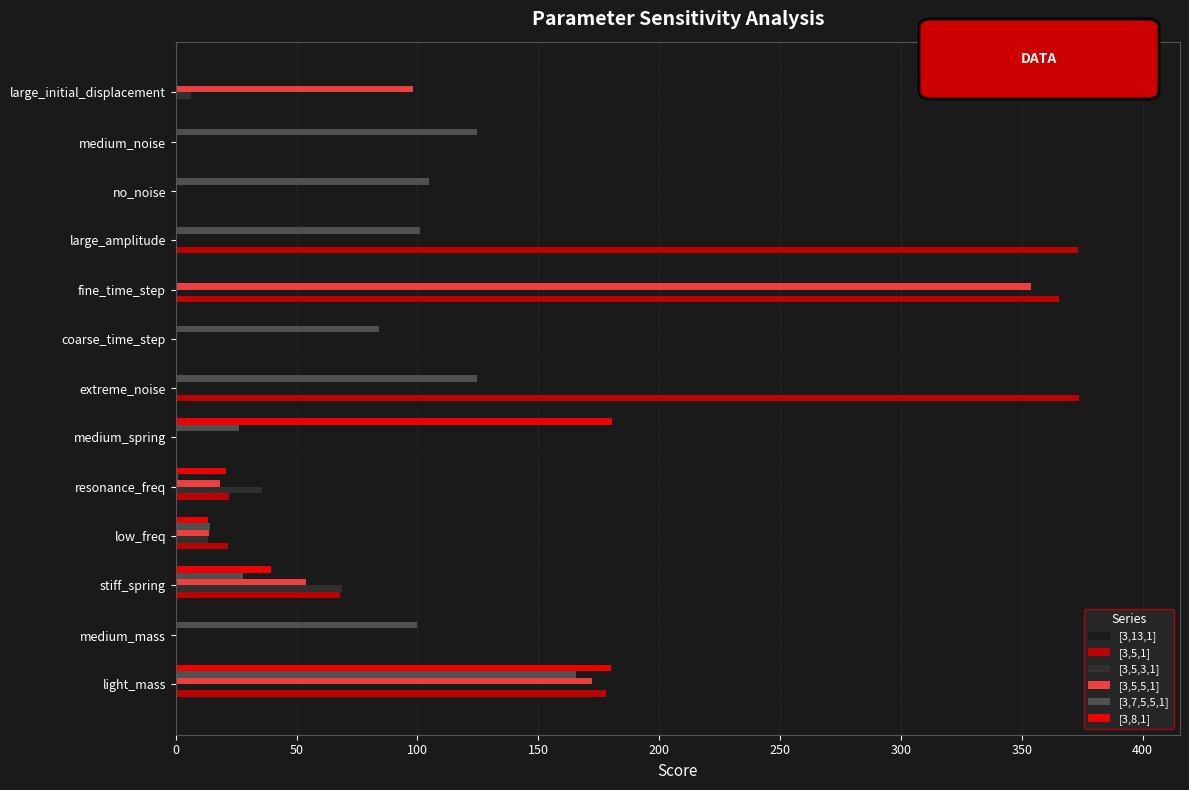

How many data points in [3,5,3,1] are above 0?

4